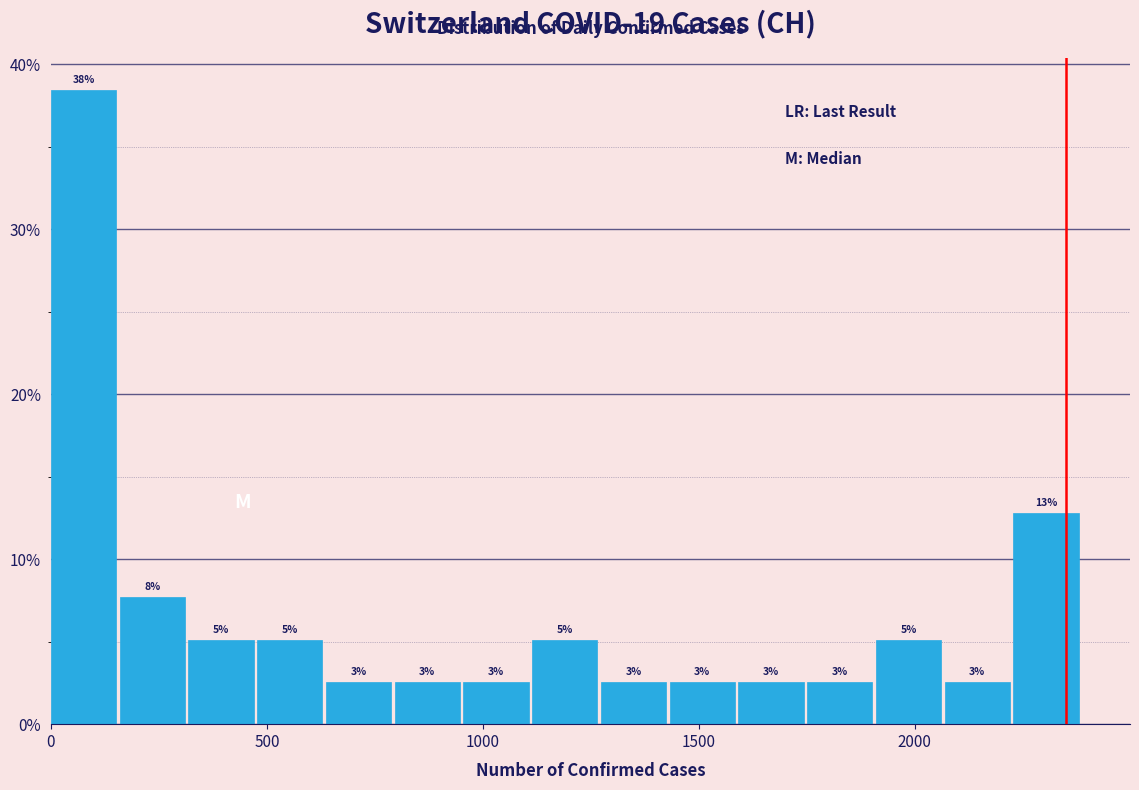

Read against the x-axis, roughly where is the centre of the tallest bar?

100